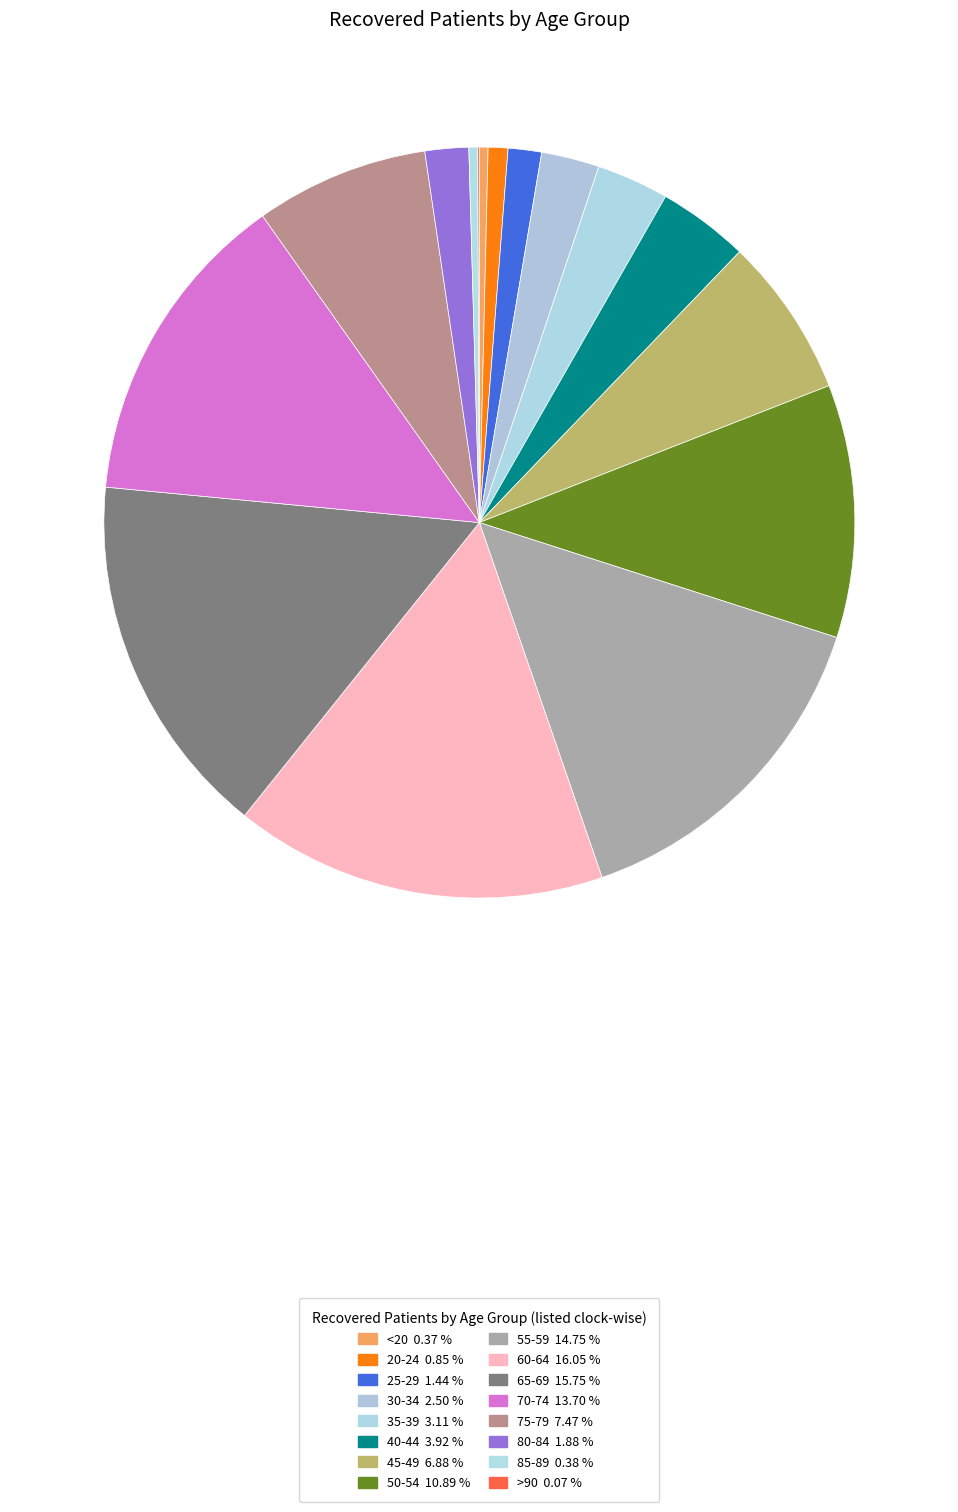

What is the largest slice in the pie chart?

60-64